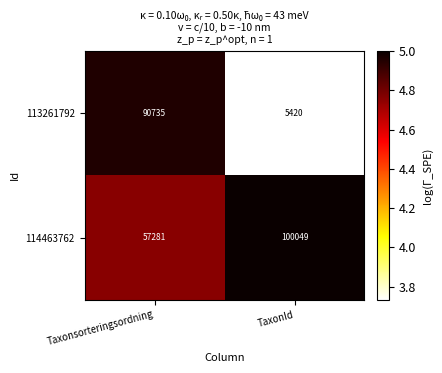

What is the total value across all series at TaxonId?

105469